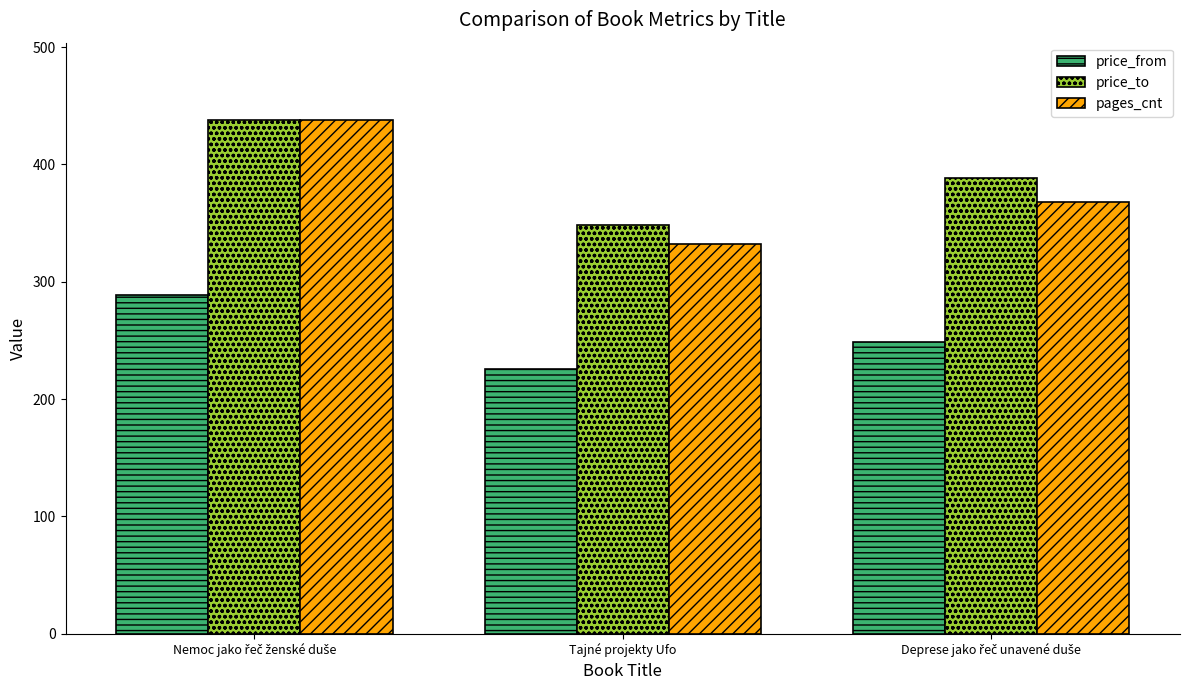

What is the smallest value displayed?

226